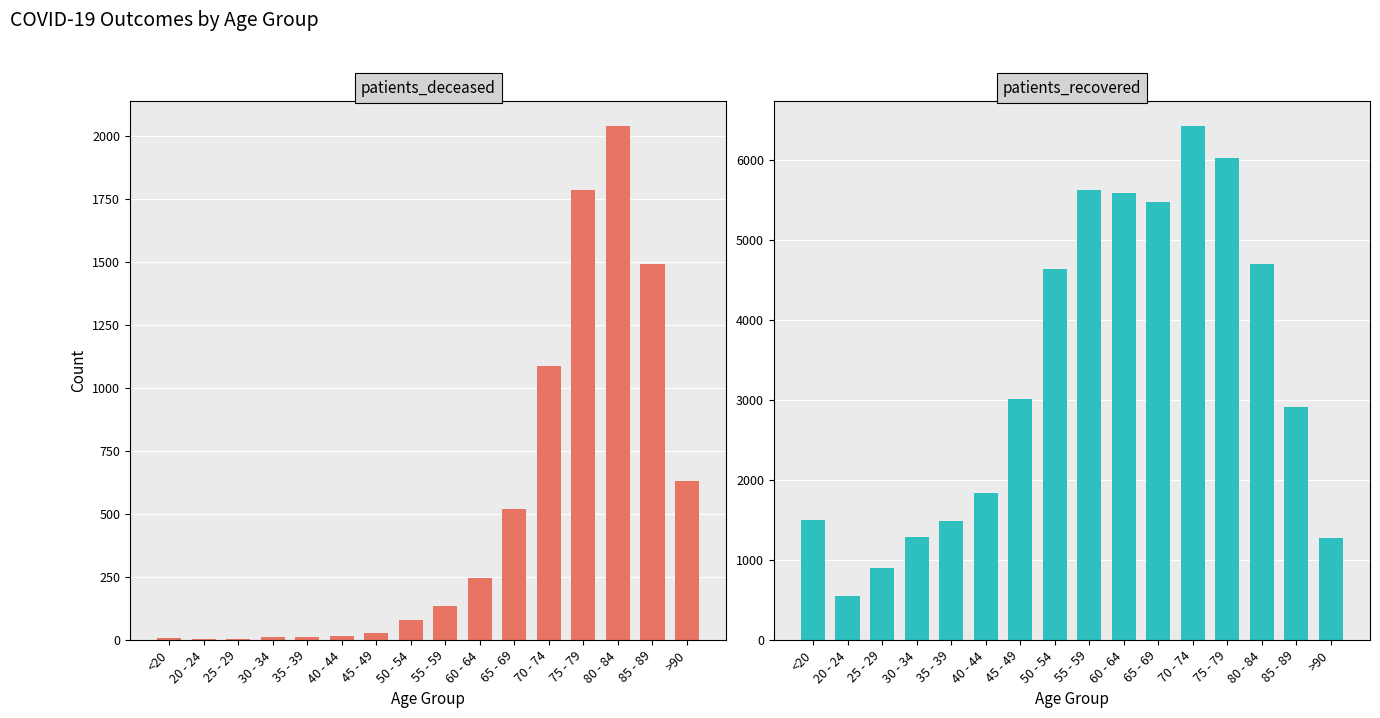

Which series has the largest total across all categories?

patients_recovered